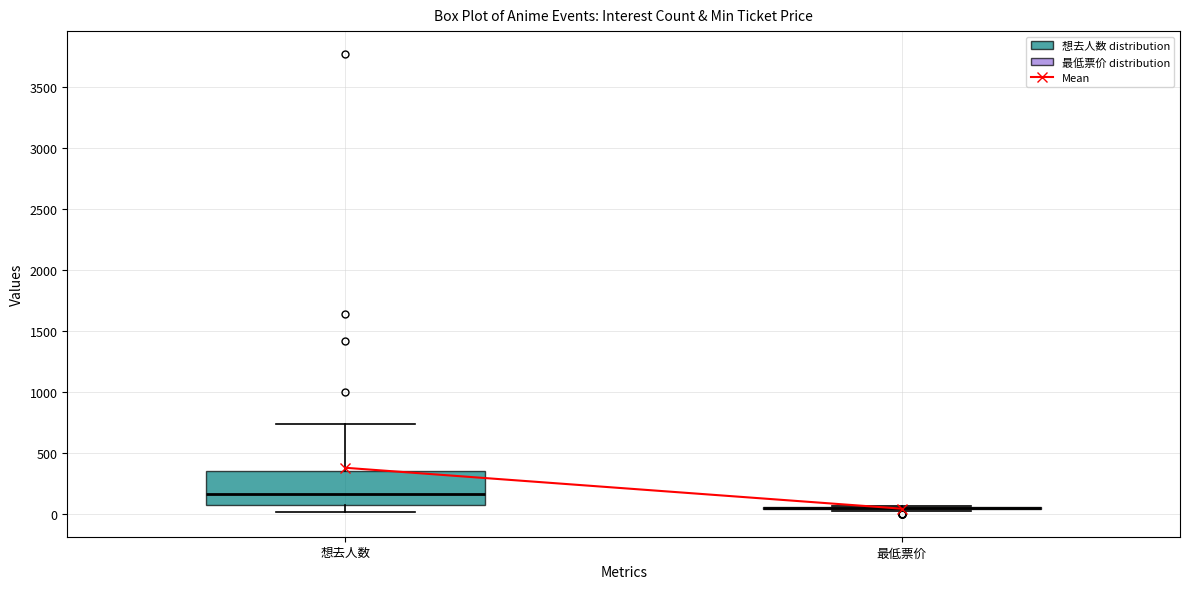

Where is the upper edge of the box for 想去人数 on the y-axis? The values are not printed on the chart, so give them approximately, as read against the axis.

350